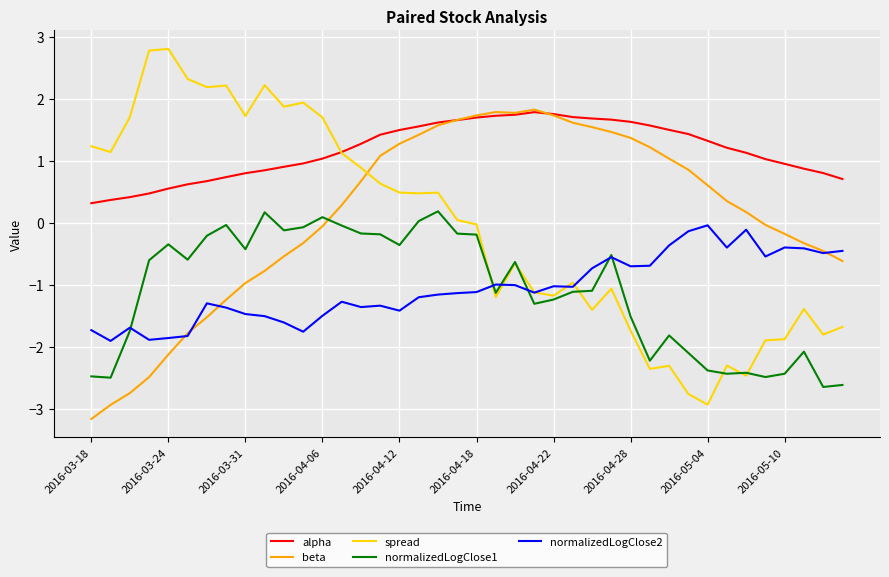

At how many categories does at least one series exceed 2?

6